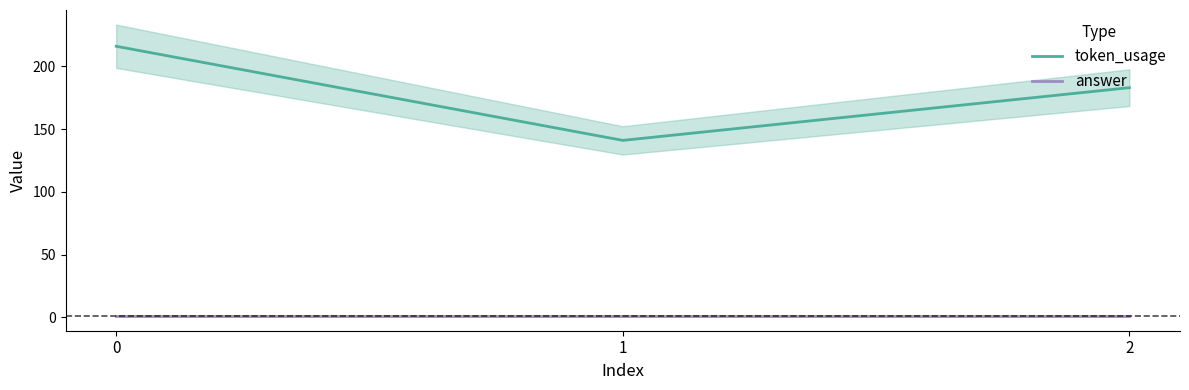

Read the token_usage value at 2, to the nearest 5.

185